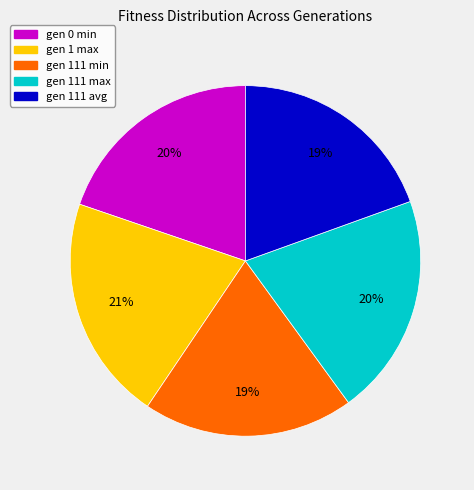

Is there a majority slice in this chart?

No